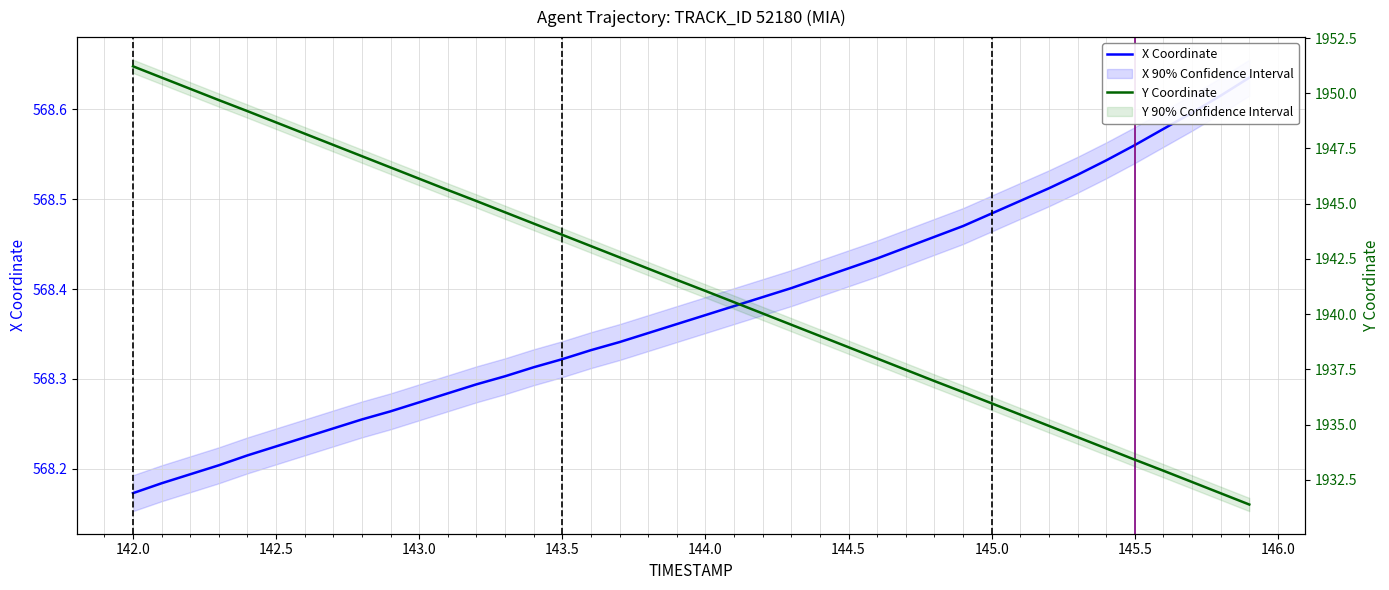

Rank the series by their average value, from lowest to highest.

X Coordinate, Y Coordinate